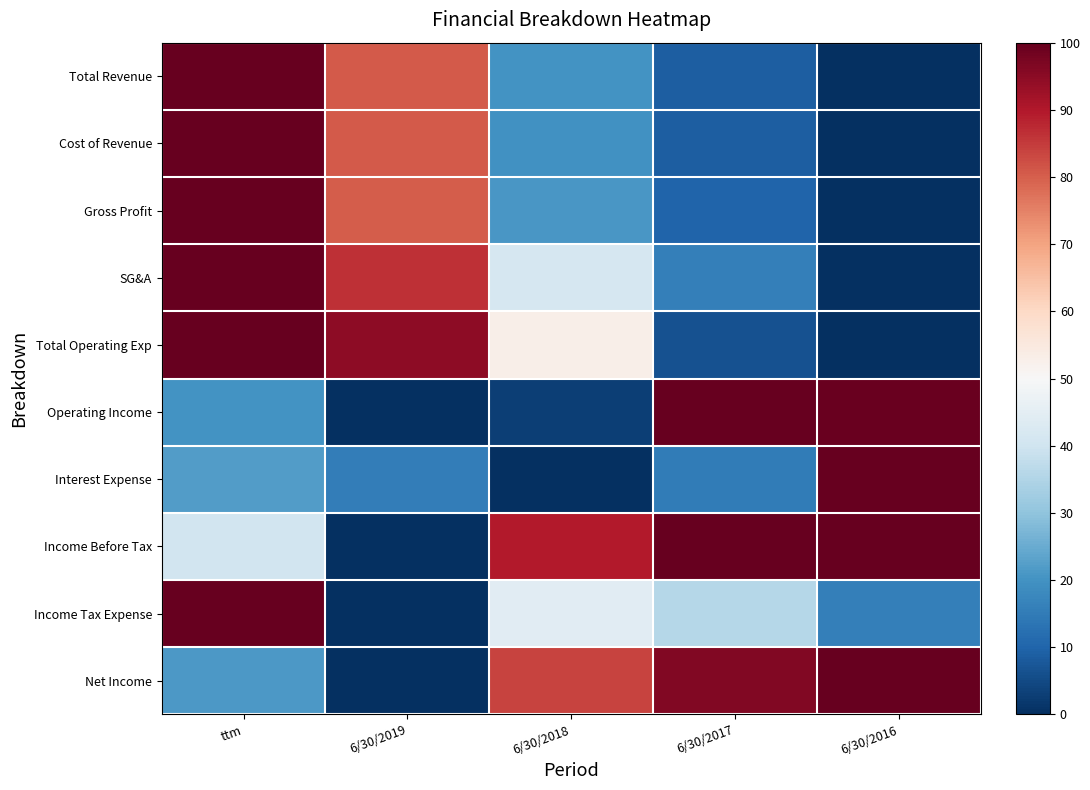

Which series changed the most between ttm and 6/30/2019?

Income Tax Expense